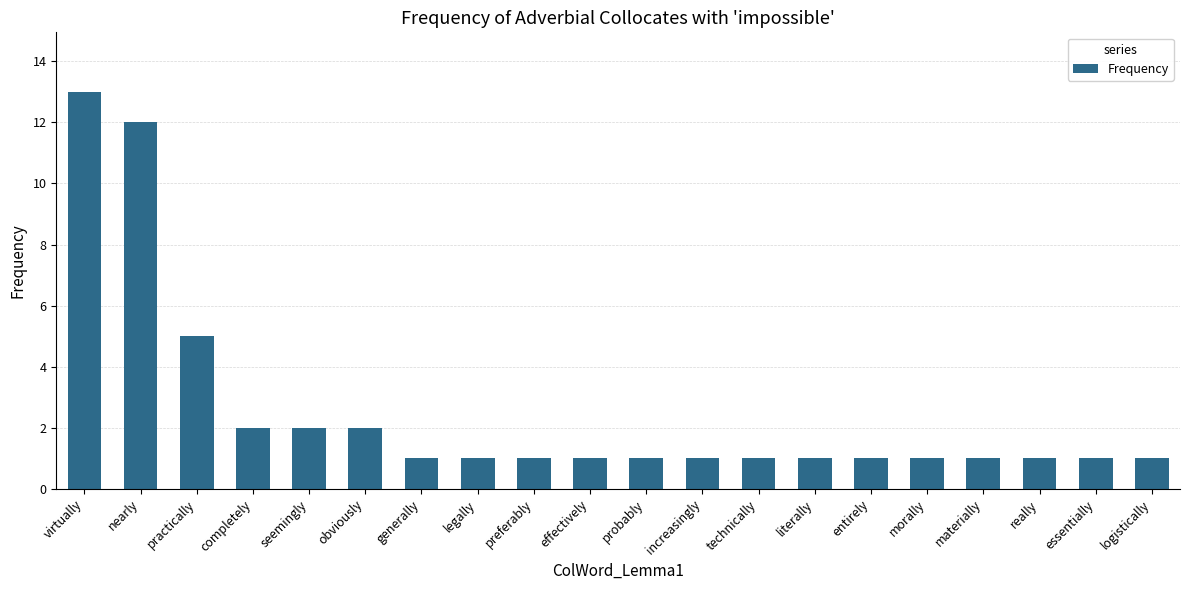

What is the difference between the maximum and minimum values?

12